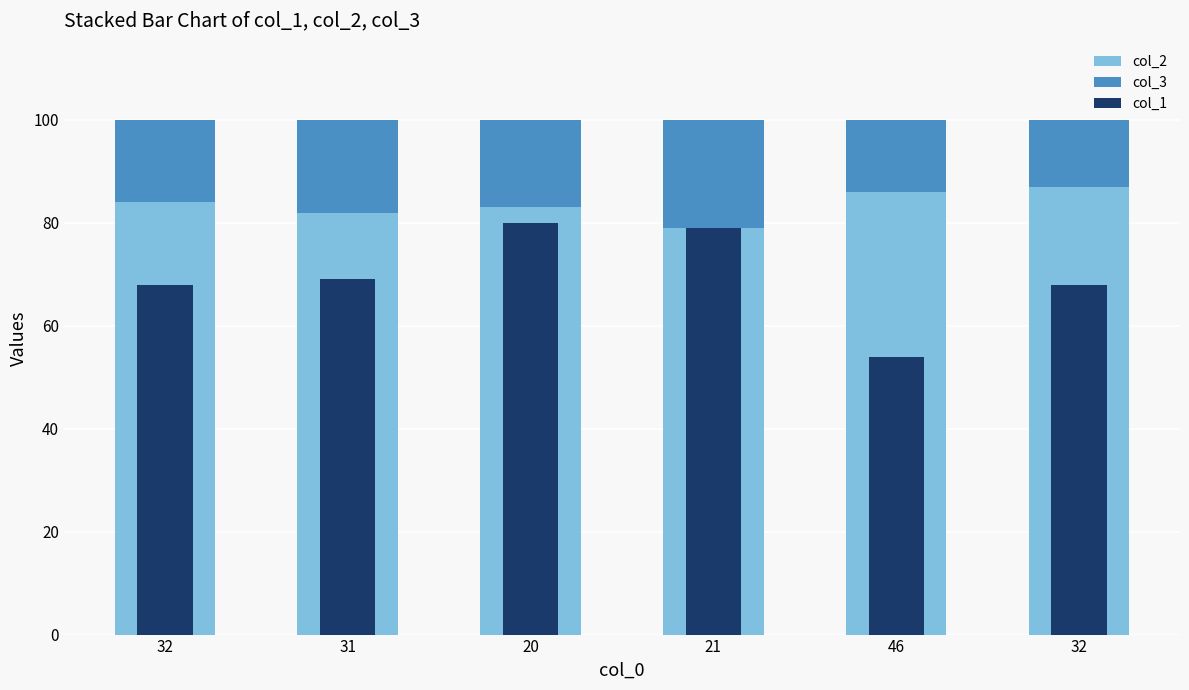

How many data points in col_1 are above 69?

2